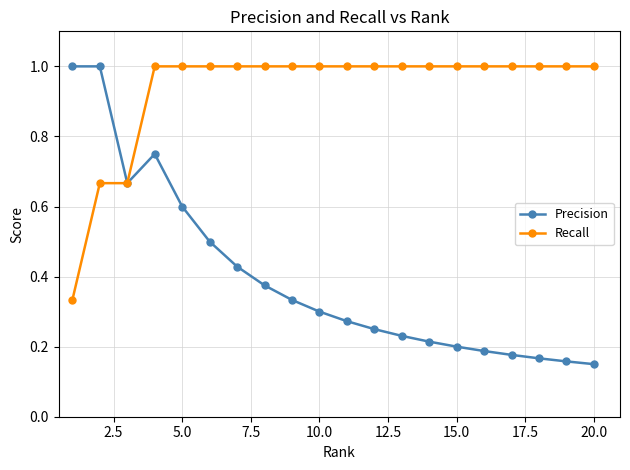

At how many categories does at least one series exceed 0?

20